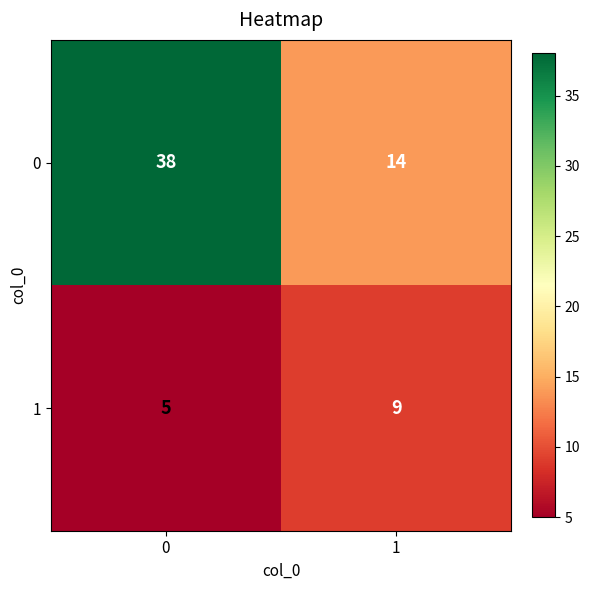

Reading right to left, what are all the values shown in this chart?

0: 14	38
1: 9	5